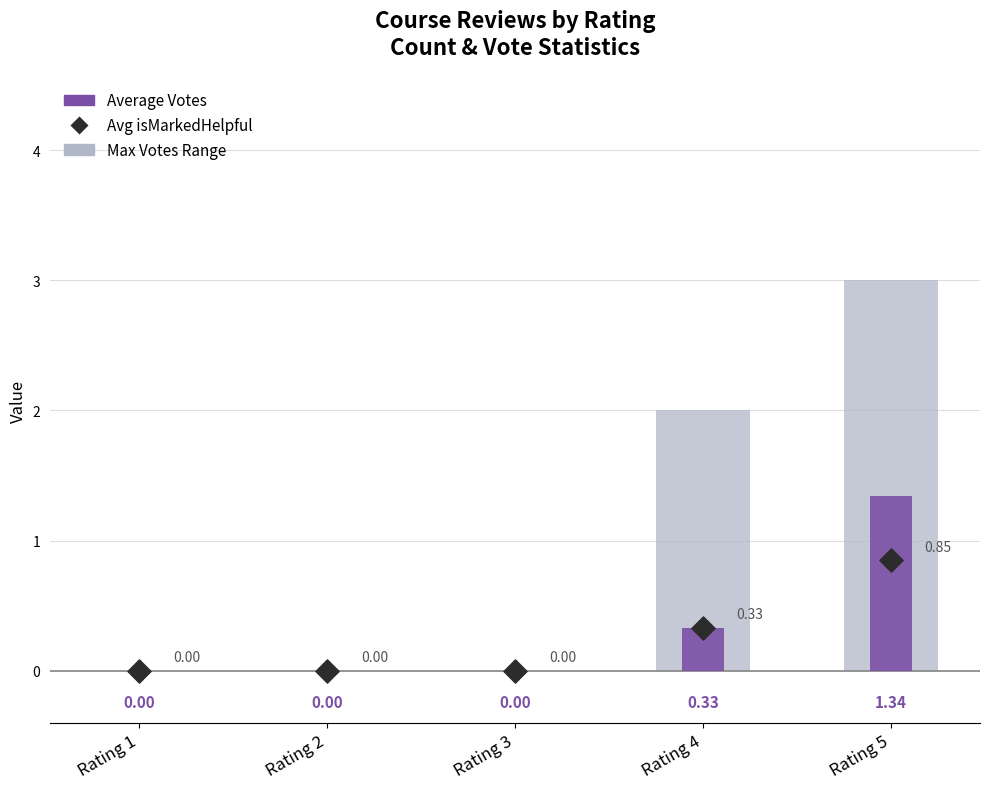

Is the value of Max Votes Range at Rating 1 greater than the value of Avg isMarkedHelpful at Rating 1?

No